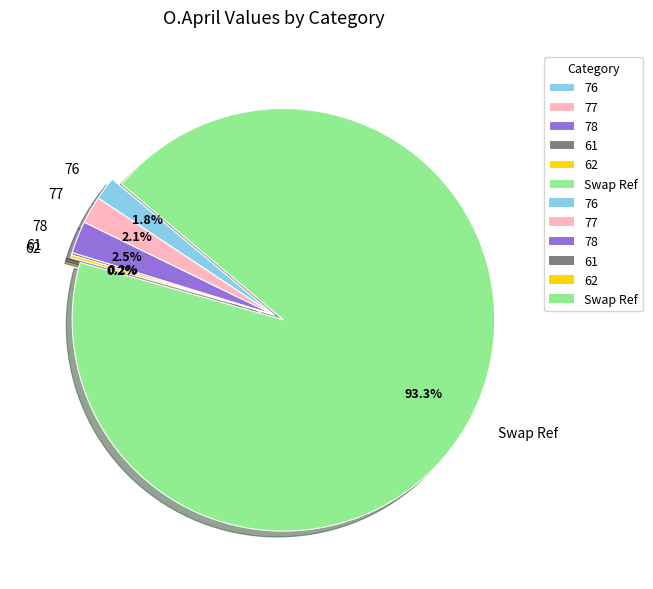

To the nearest percent, what is the average slice percentage?

17%